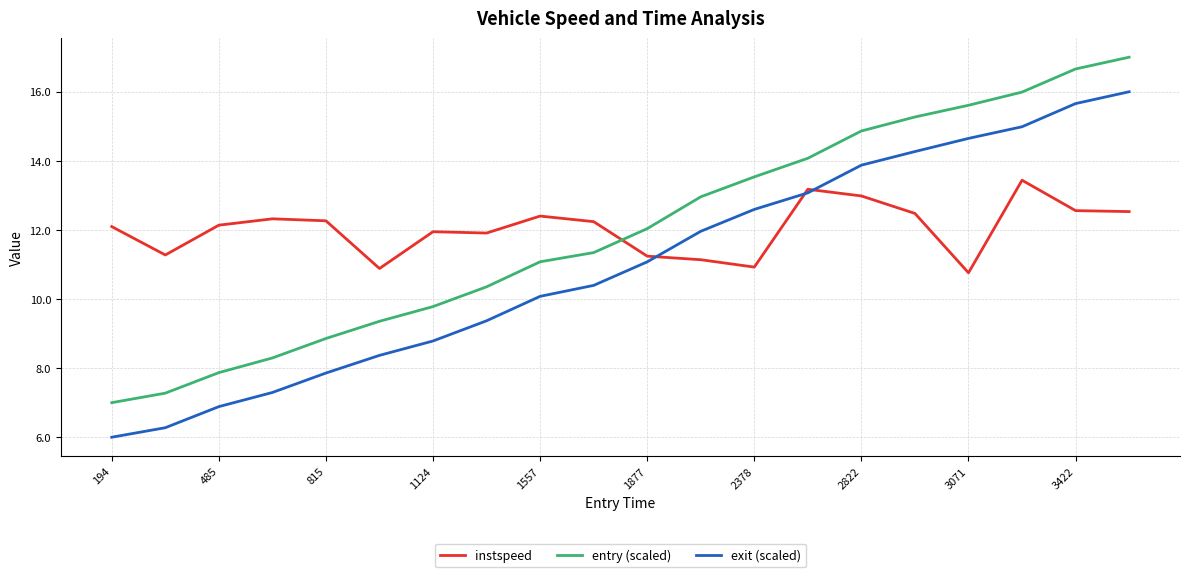

True or false: exit (scaled) and entry (scaled) cross at least once.

False